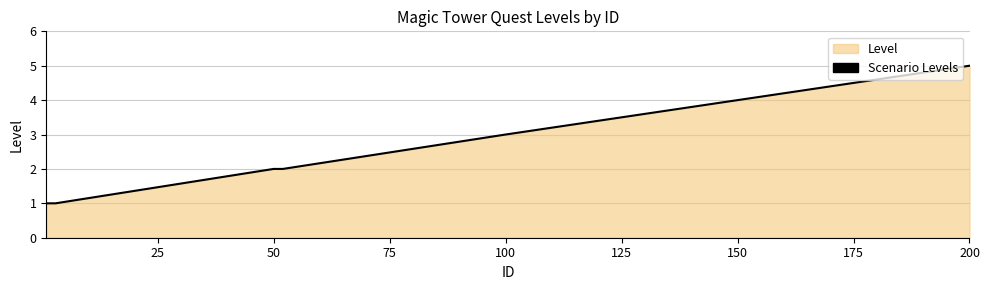

What is the greatest value displayed?

5